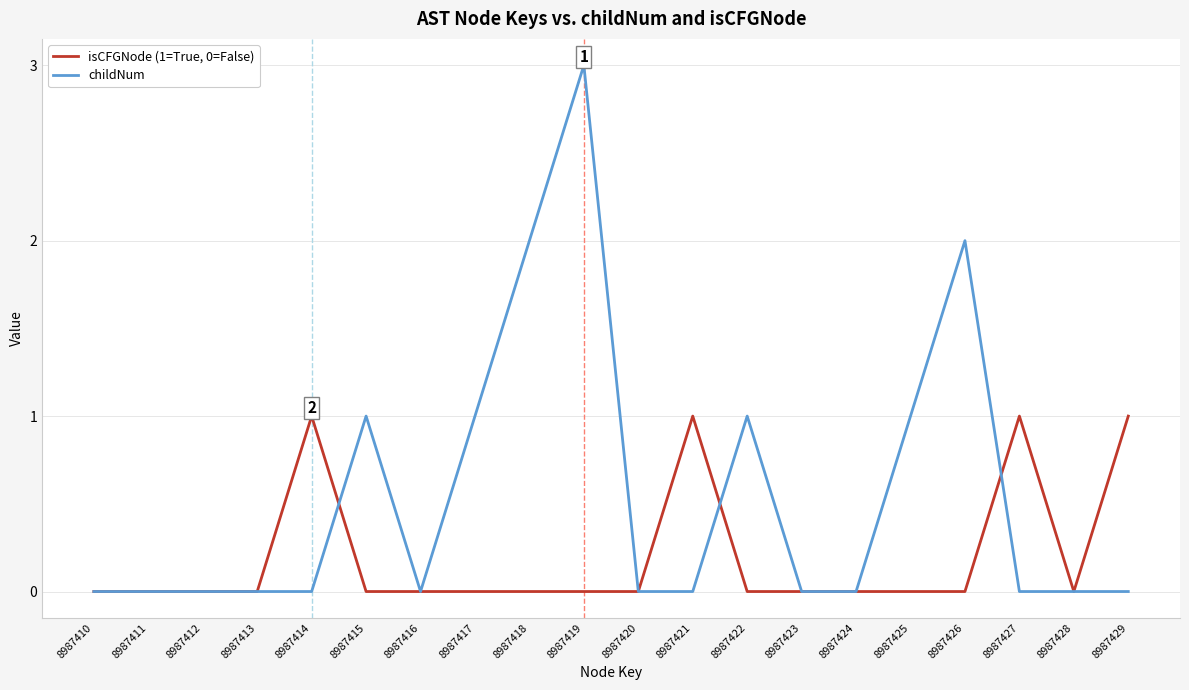

What is the average value of the childNum series?

1